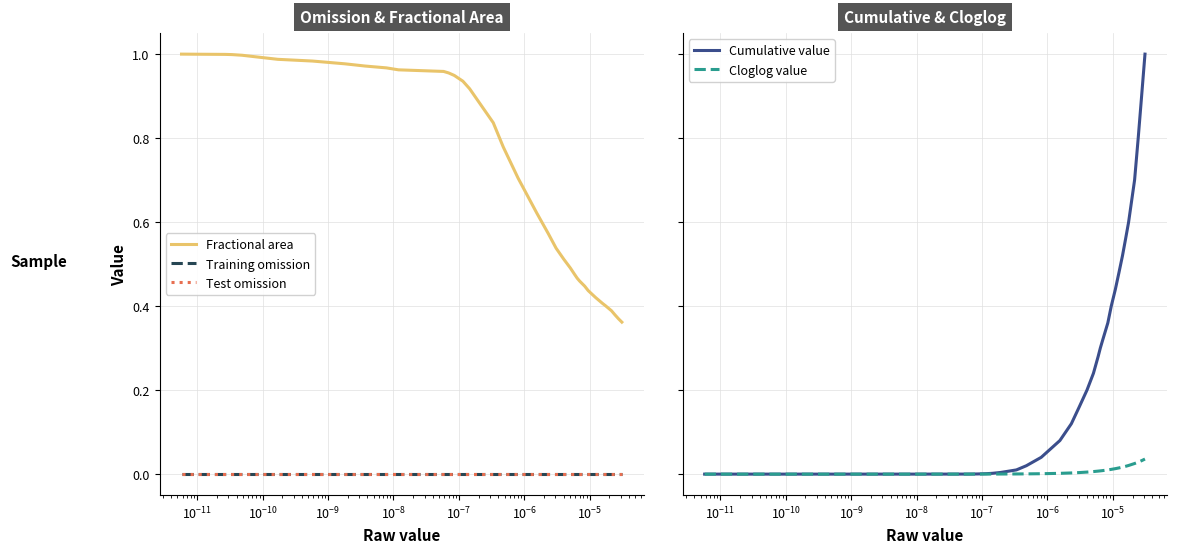

How many series are shown in this chart?

5